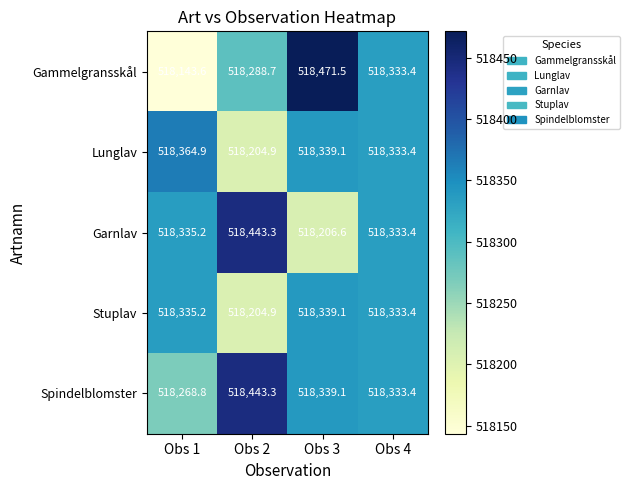

What is the difference between the maximum and minimum values in the Stuplav series?

134.2